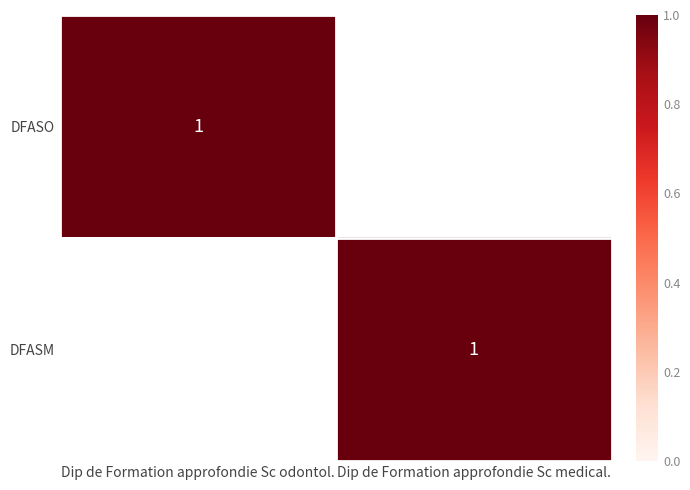

What is the total value across all series at Dip de Formation approfondie Sc medical.?

1